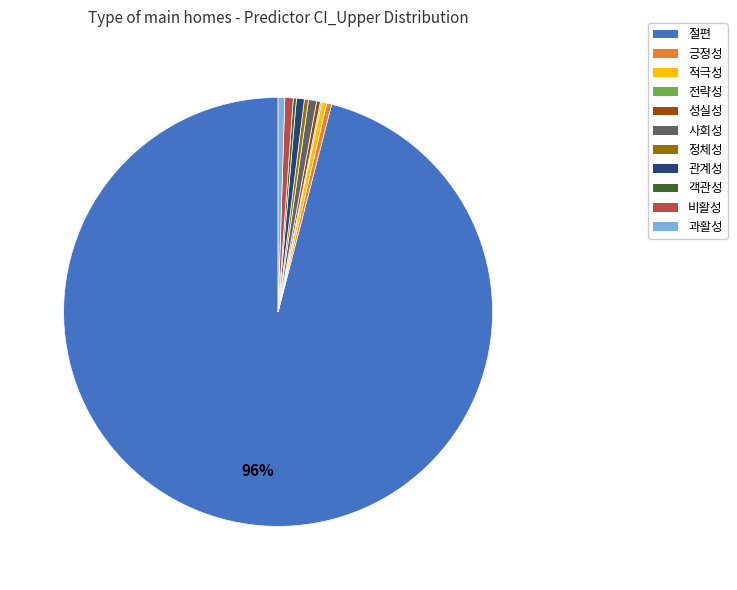

To the nearest percent, what is the combined percentage of 관계성 and 적극성?

1%